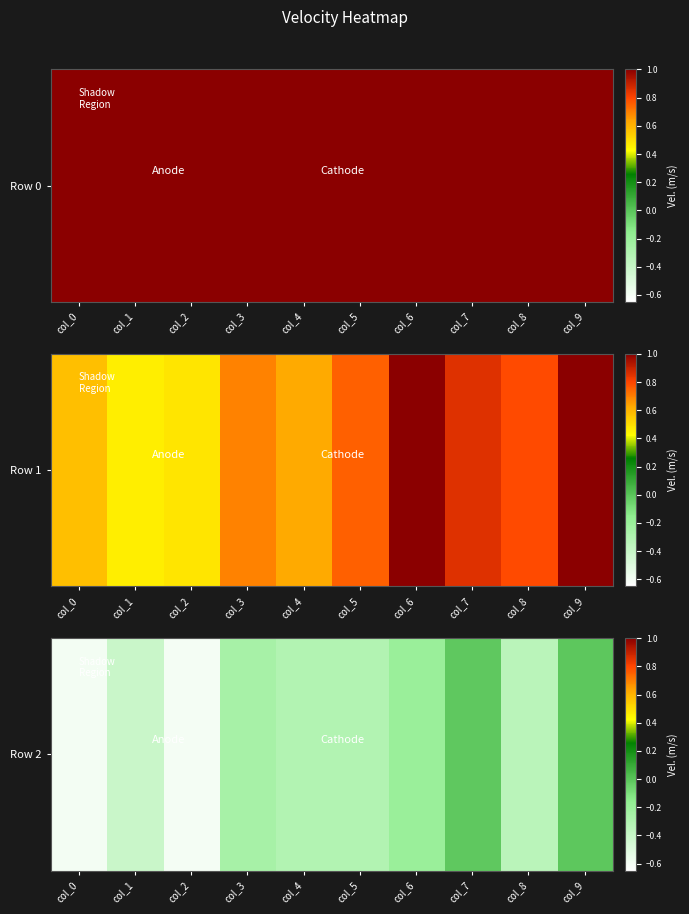

The chart shows a value of -0.3 at col_5. True or false?

True